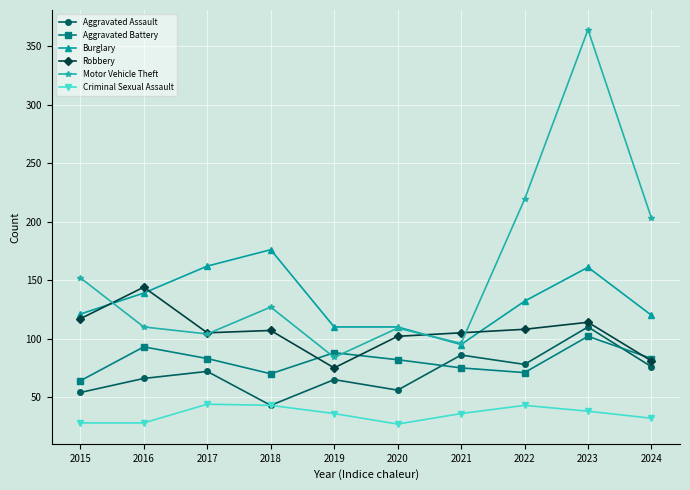

The Robbery series shows 189 at 2023. True or false?

False